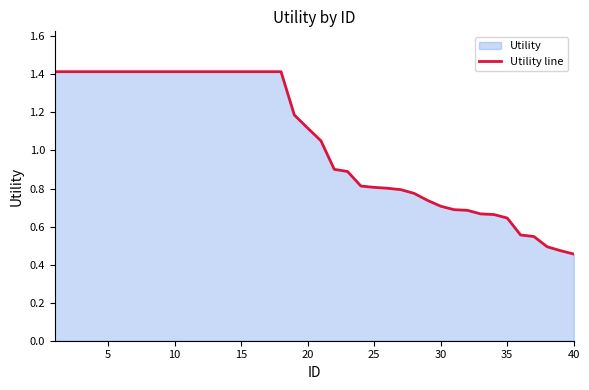

Where is the data nearest to the value 0?

40